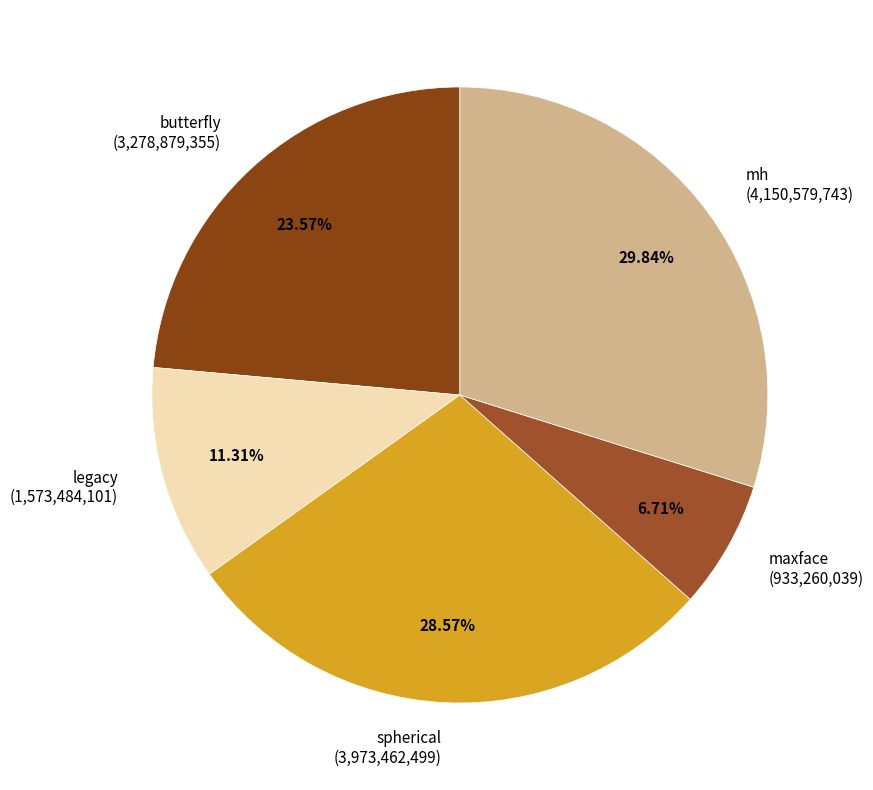

To the nearest percent, what portion does maxface represent?

7%